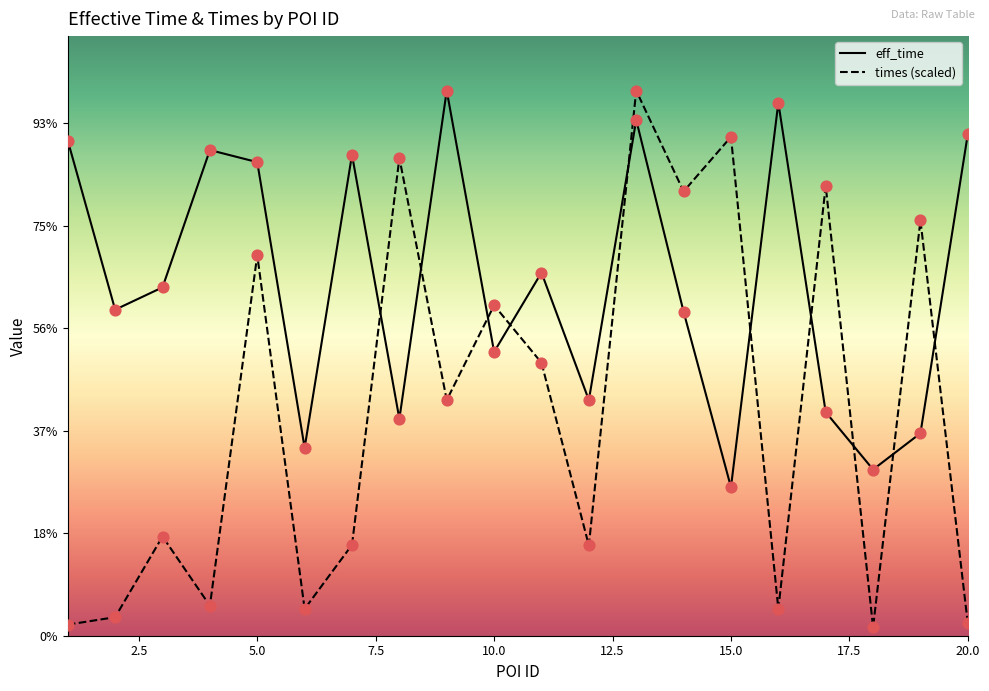

Which series has the largest Y range (max minus min)?

times